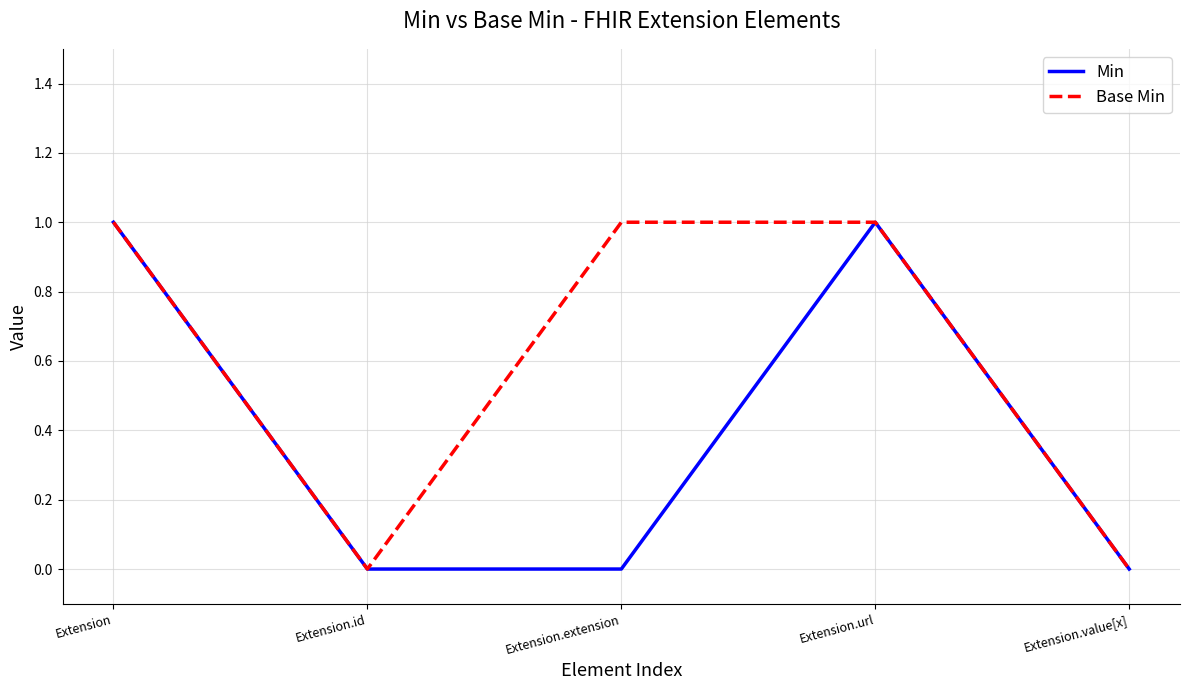

True or false: Min has more than 0 points higher than both neighbors.

True